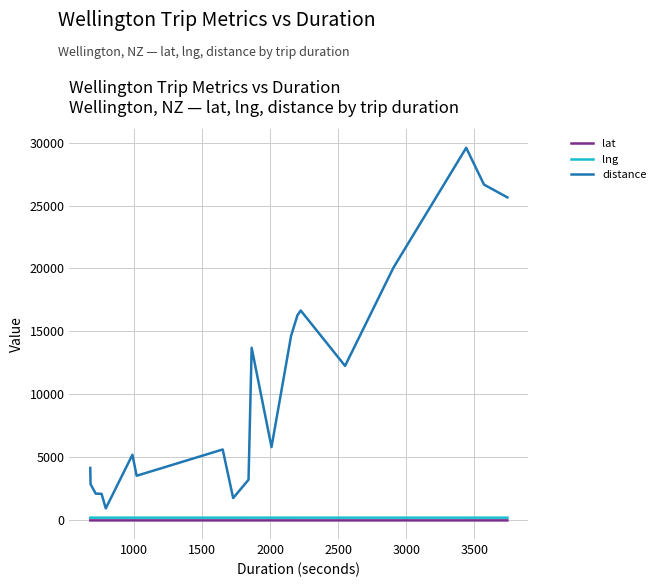

True or false: distance and lng intersect in this chart.

False